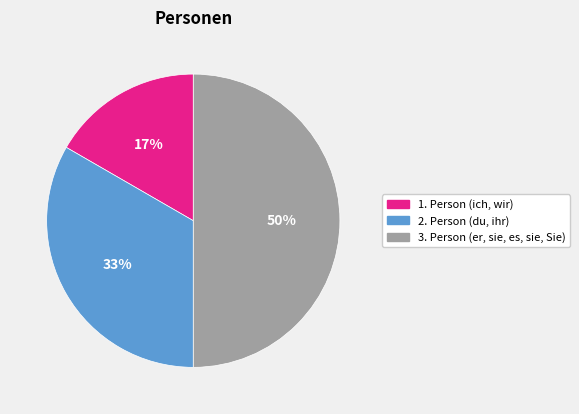

Does 1. Person (ich, wir) represent more than half of the total?

No